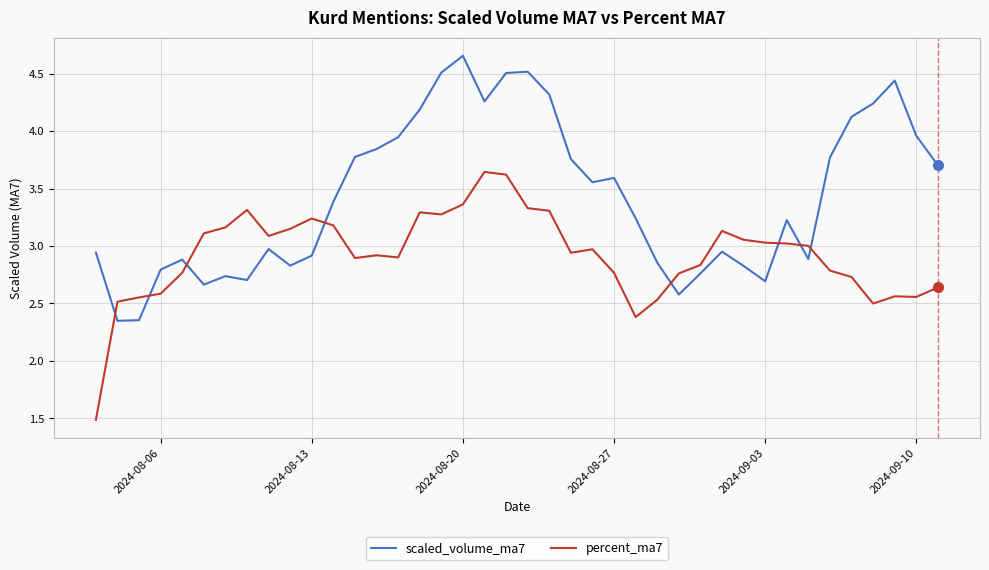

What is the minimum value shown in the chart?

1.5